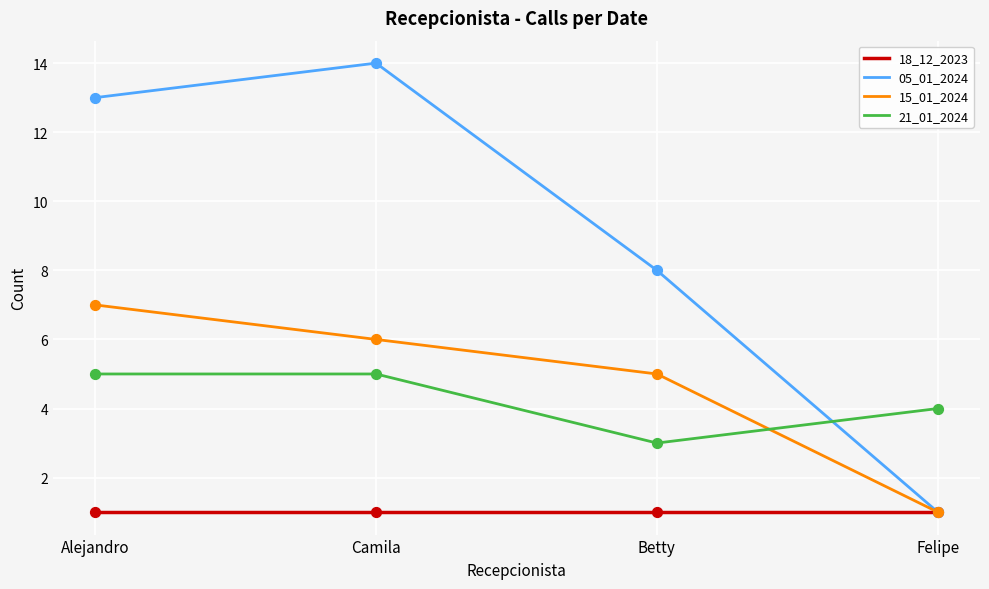

What are all the series names shown in the legend?

18_12_2023, 05_01_2024, 15_01_2024, 21_01_2024